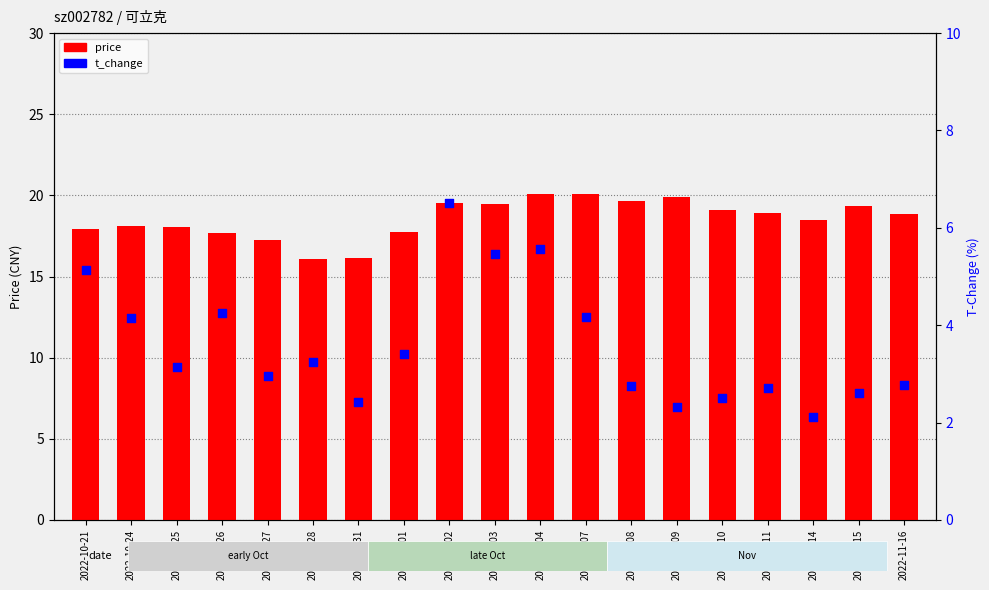

Which series has the largest total across all categories?

price